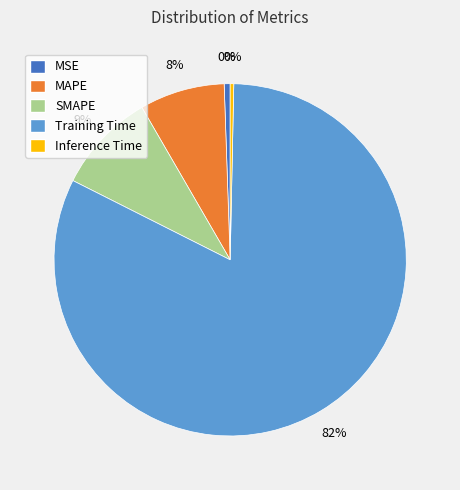

To the nearest percent, what is the average slice percentage?

20%